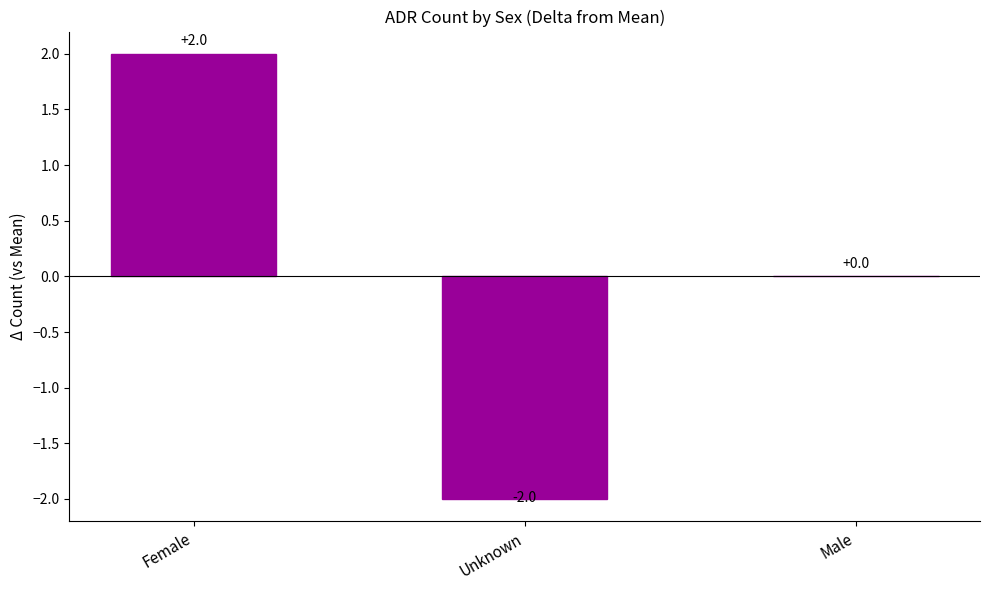

Where is the data nearest to the value 0?

Male